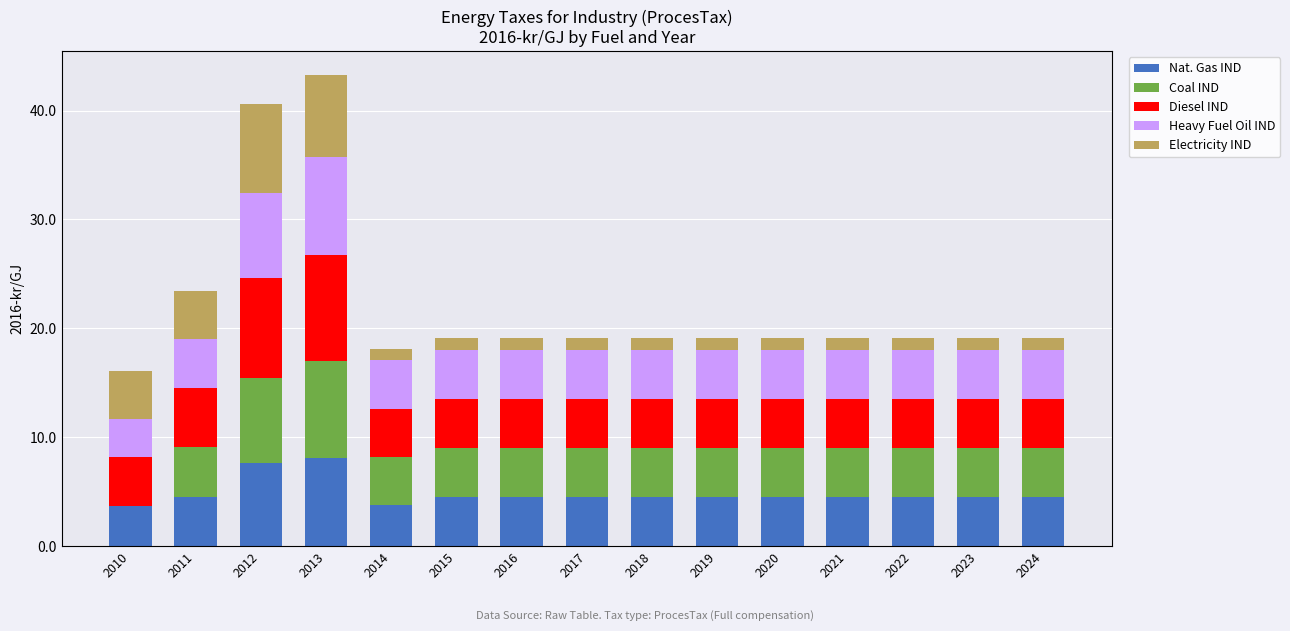

True or false: Nat. Gas IND has a value of 1.2 at 2018.

False